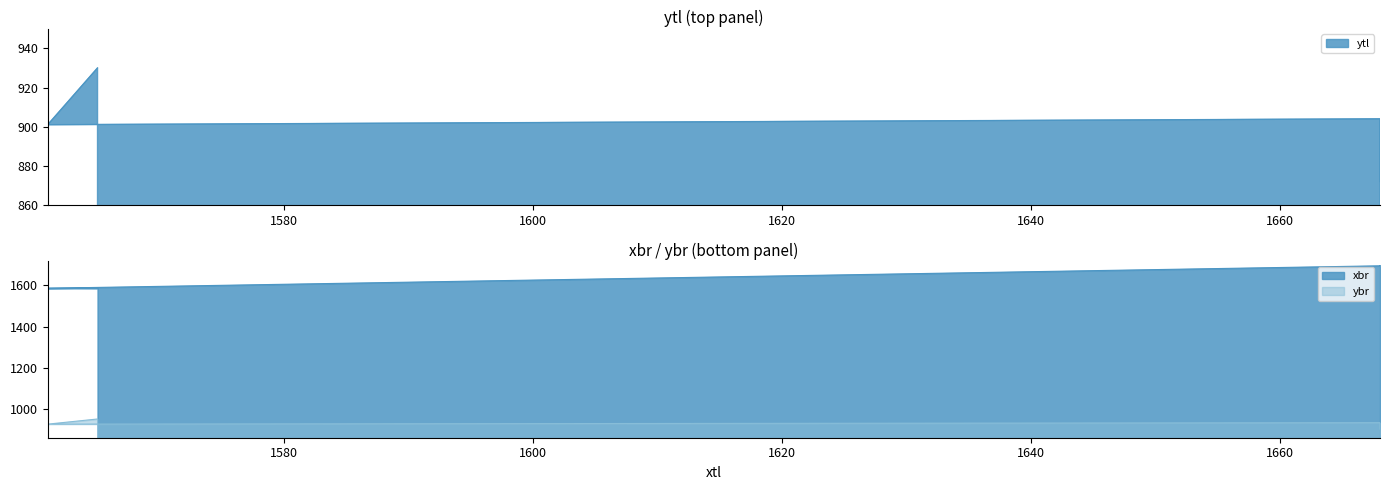

Rank the series at 1565 from lowest to highest value.

ytl, ybr, xbr